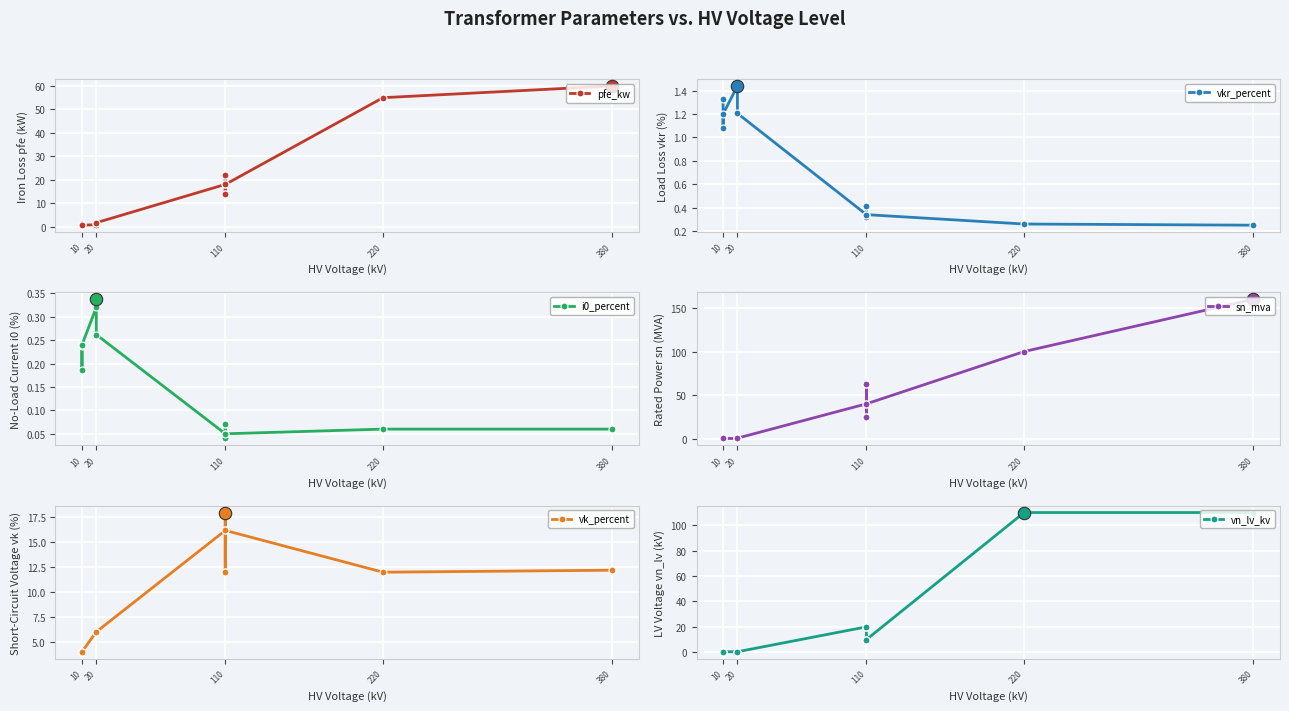

What are all the series names shown in the legend?

pfe_kw, vkr_percent, i0_percent, sn_mva, vk_percent, vn_lv_kv